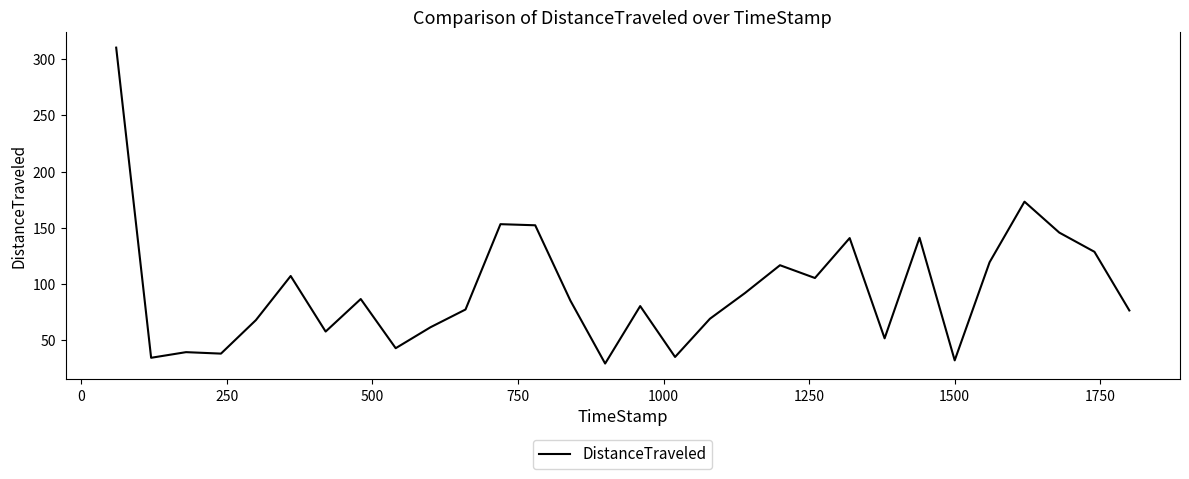

What is the minimum value shown in the chart?

29.2